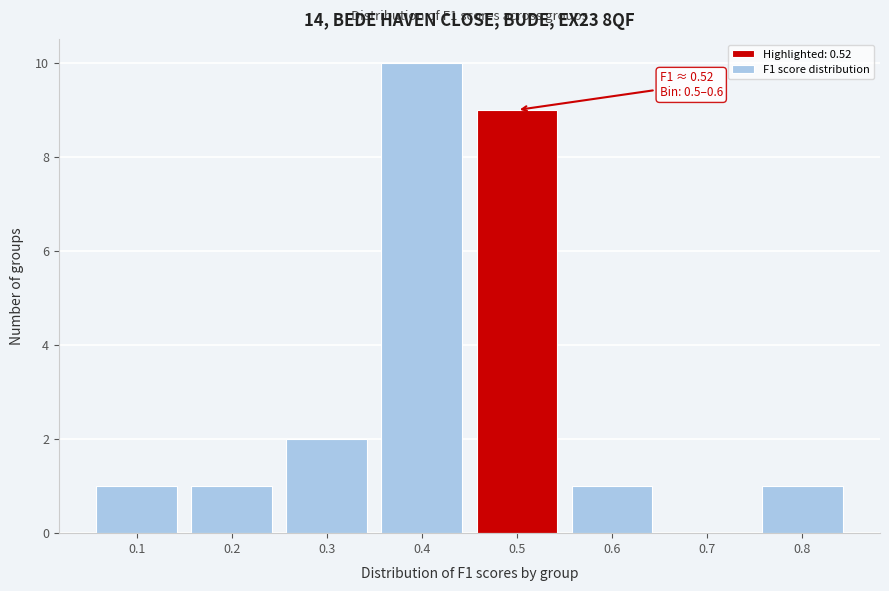

Reading left to right, list all the values displayed in this chart.

0.1=1	0.2=1	0.3=2	0.4=10	0.5=9	0.6=1	0.7=0	0.8=1